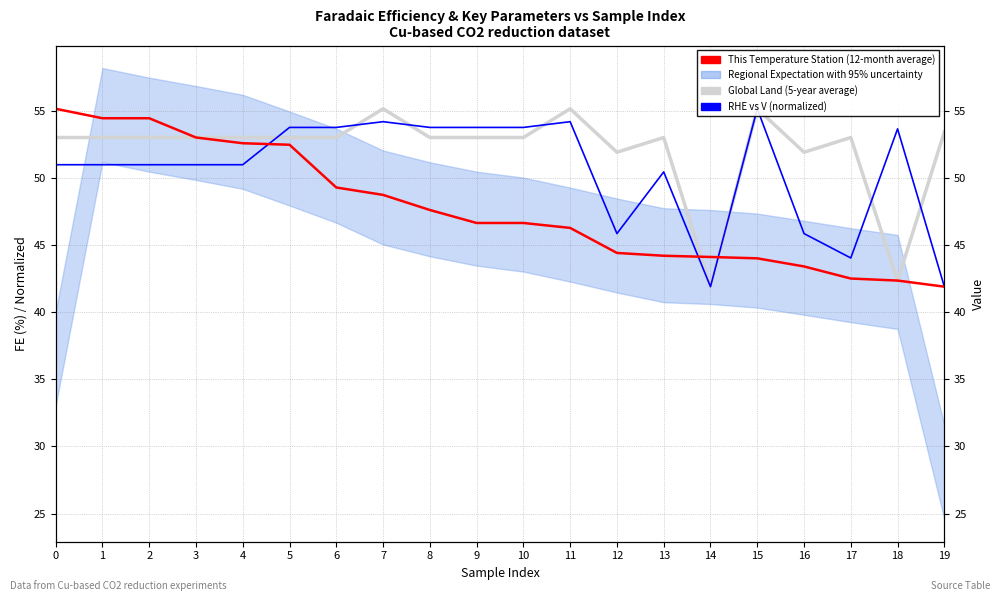

Which category has the lowest value across all series?

14